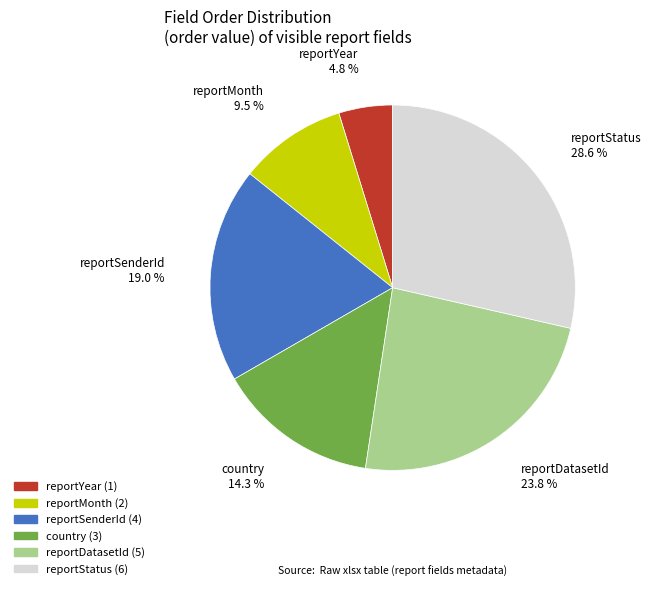

What is the ratio of the value at reportDatasetId to the value at reportYear?

5.0